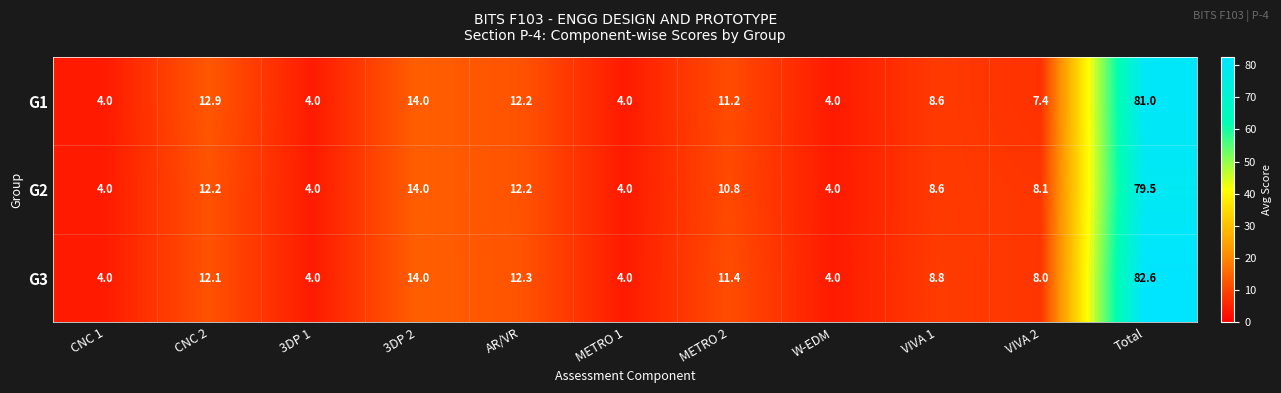

What is the sum of all G2 values?

161.4